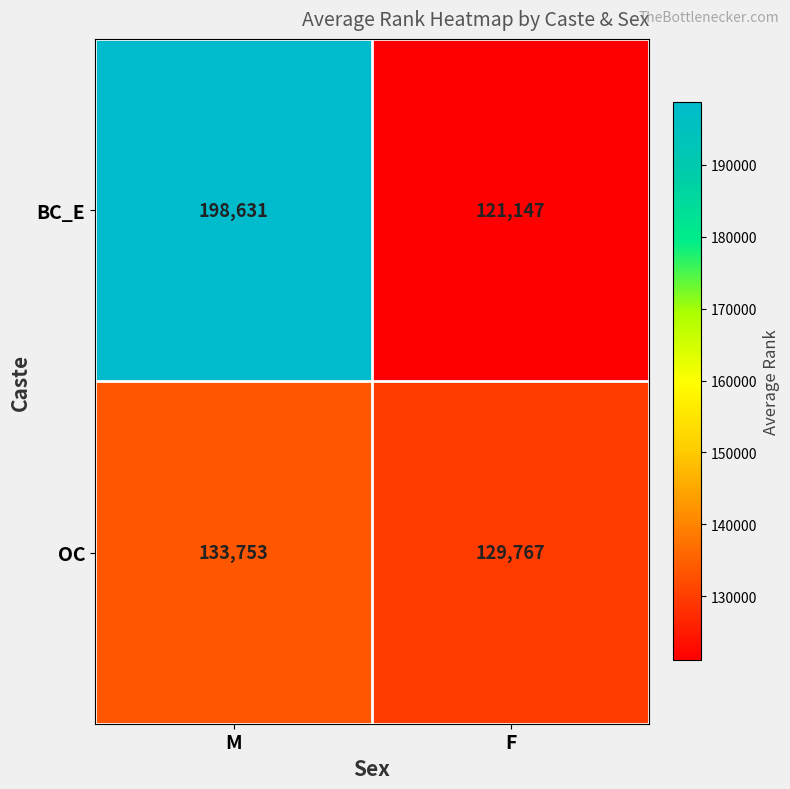

The value of BC_E at F is 121147. True or false?

True